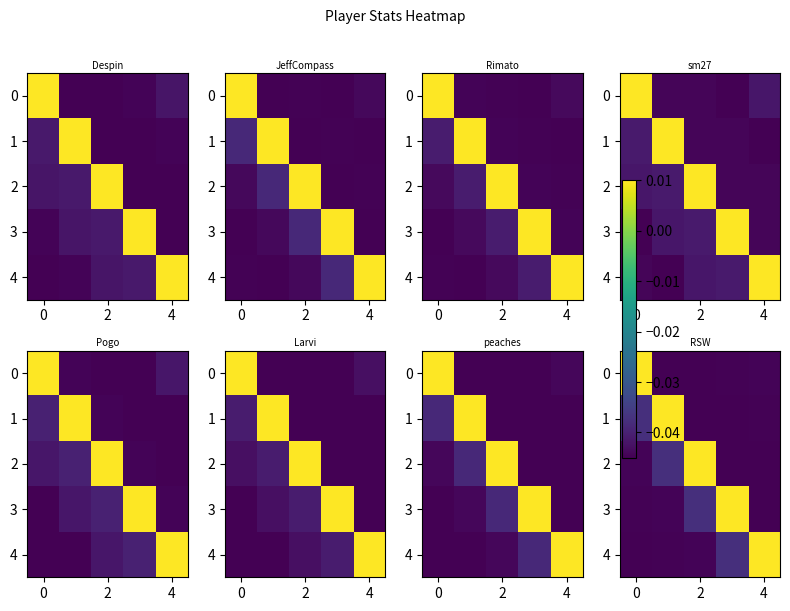

Count the 4 values in the range 0 to 1.

1